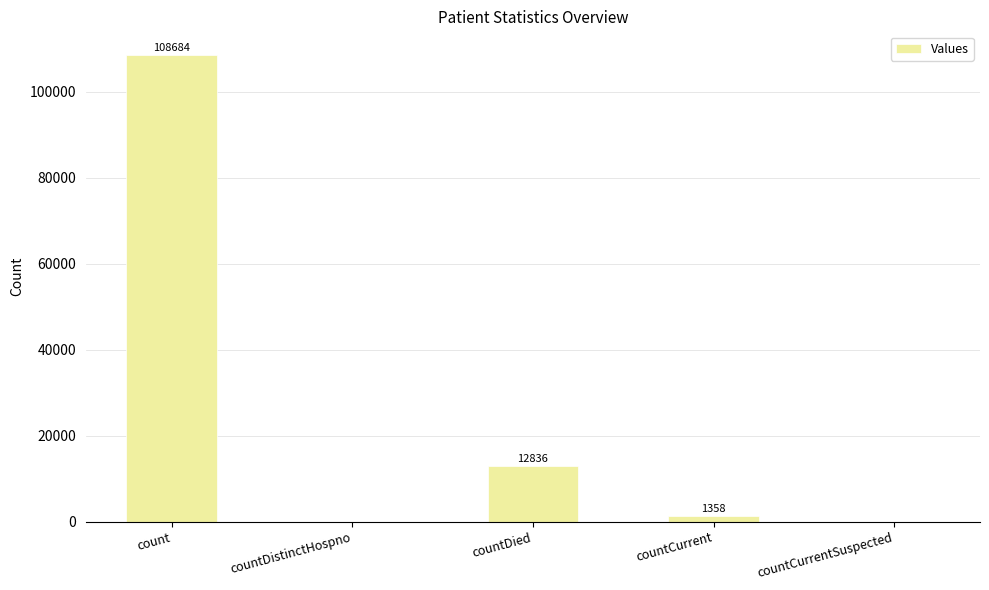

Reading right to left, extract all data points from this chart.

countCurrentSuspected=0	countCurrent=1358	countDied=12836	countDistinctHospno=0	count=108684